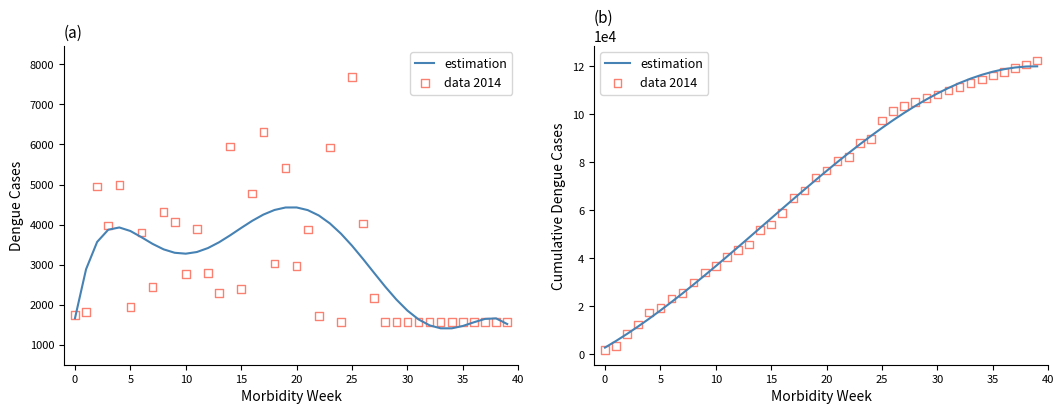

Is the value of estimation at 27 greater than the value of data 2014 at 23?

Yes